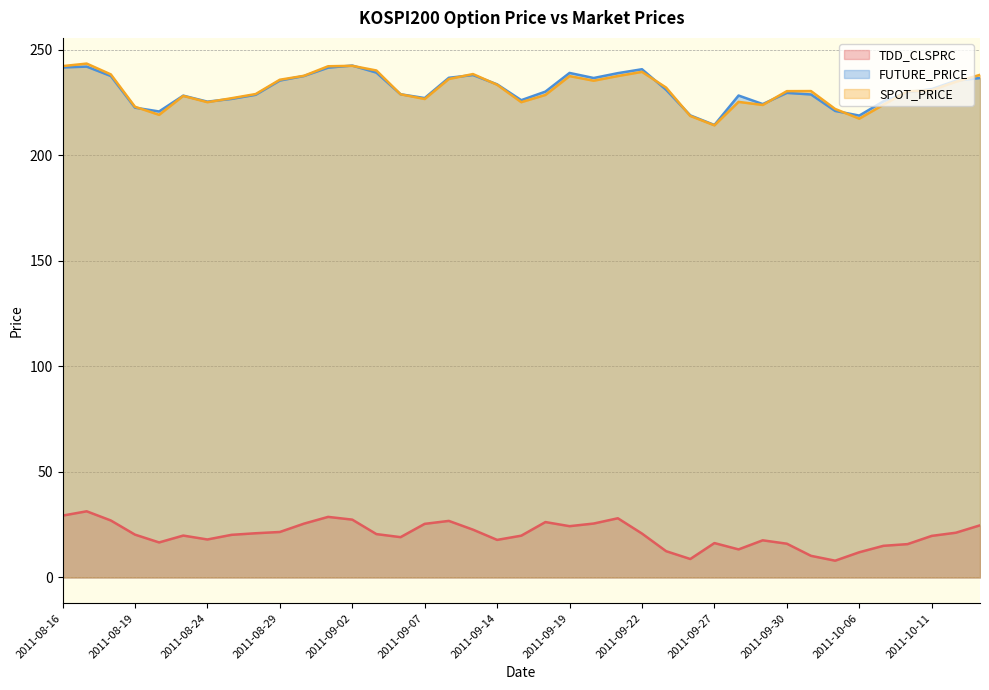

Rank the series at 2011-09-09 from highest to lowest value.

SPOT_PRICE, FUTURE_PRICE, TDD_CLSPRC